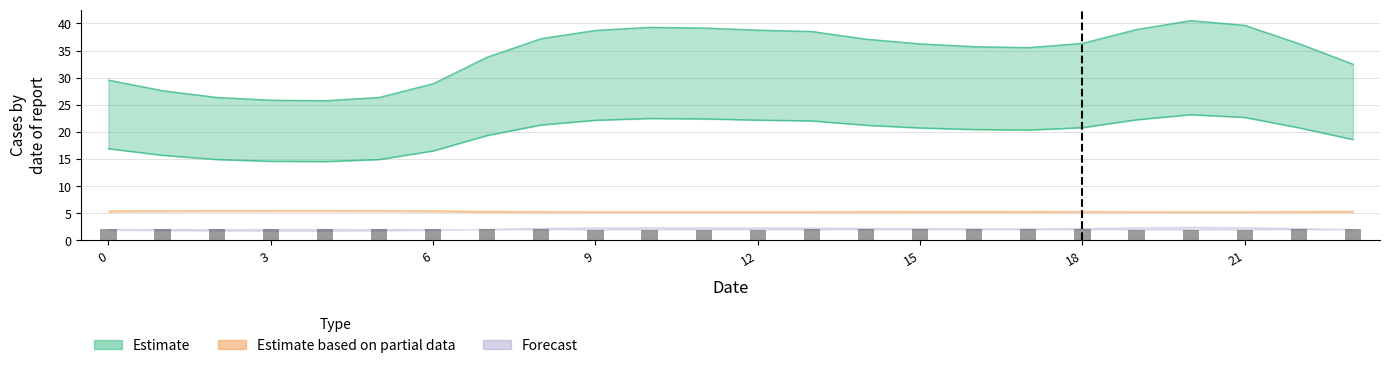

What is the value of the 8th bar from the left?

2.0